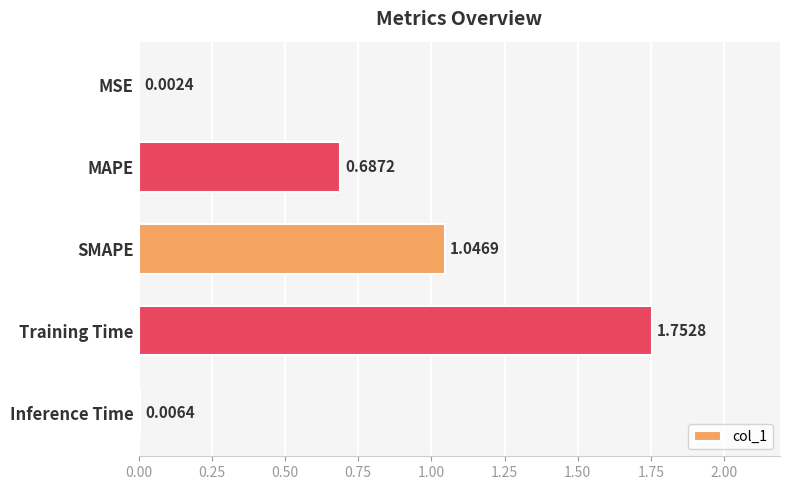

What is the sum of all values?

3.5